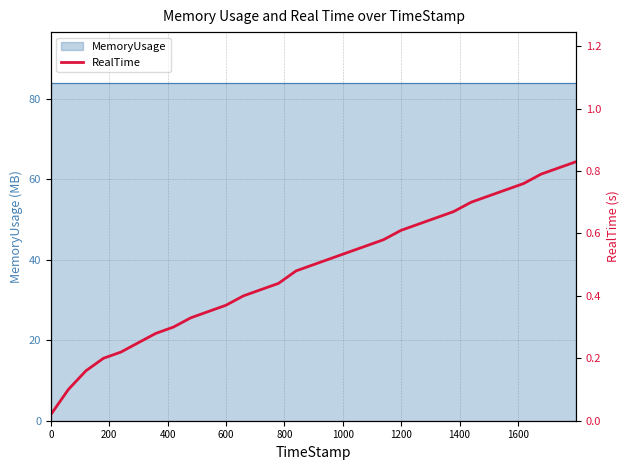

The chart shows a value of 0.9 at 21. True or false?

False